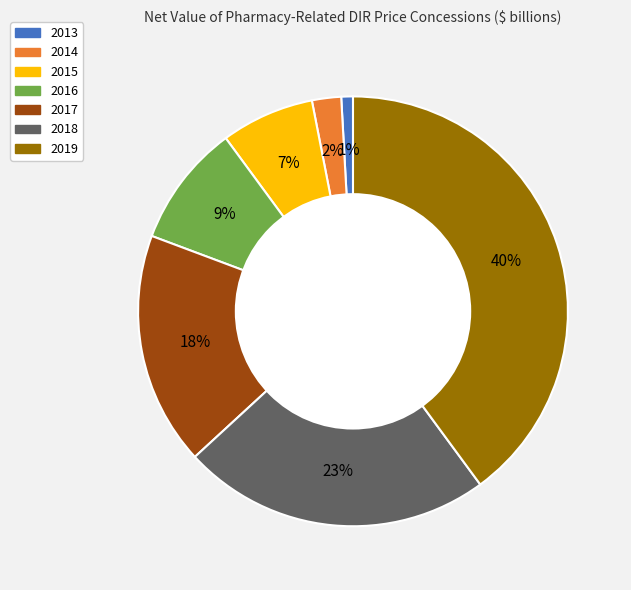

Is the sum of 2014 and 2015 greater than half?

No